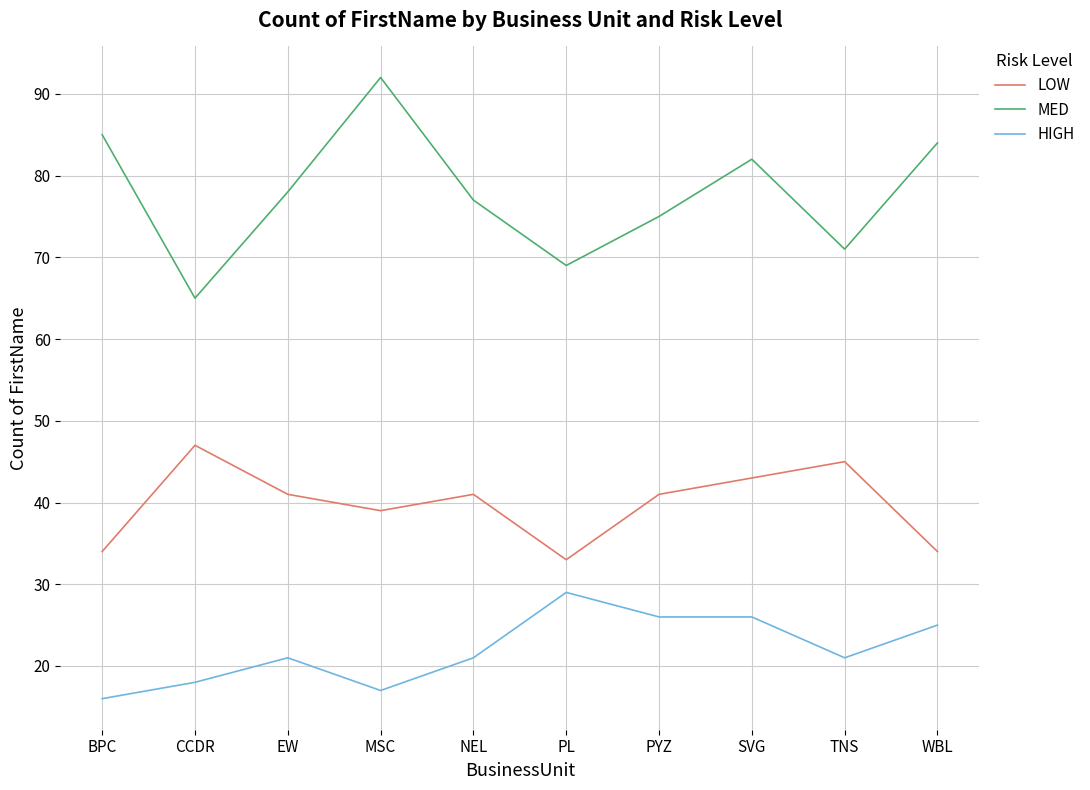

Rank the series by their average value, from lowest to highest.

HIGH, LOW, MED